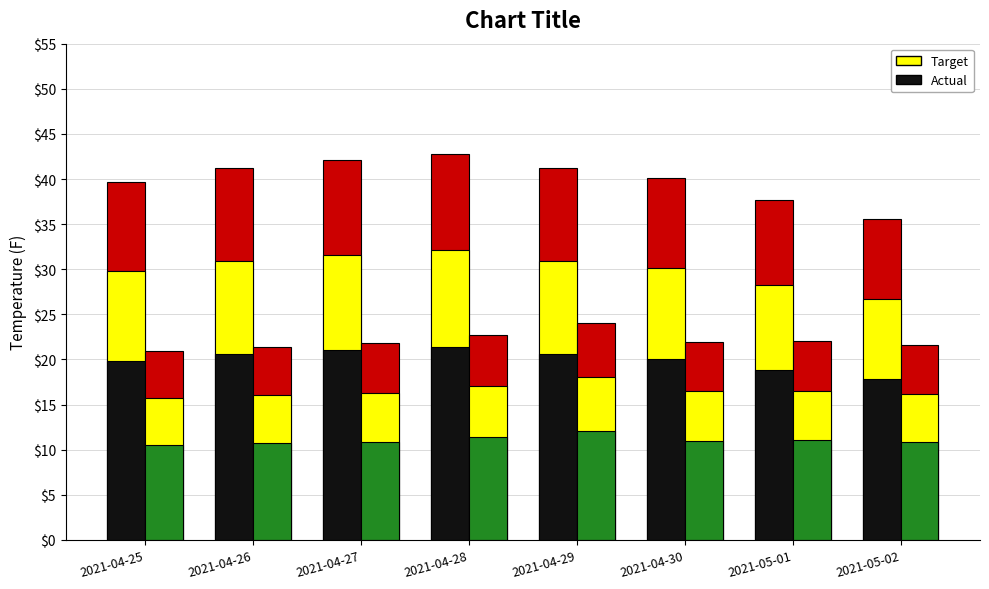

Which has a higher value, 2021-04-25 or 2021-04-26?

2021-04-26